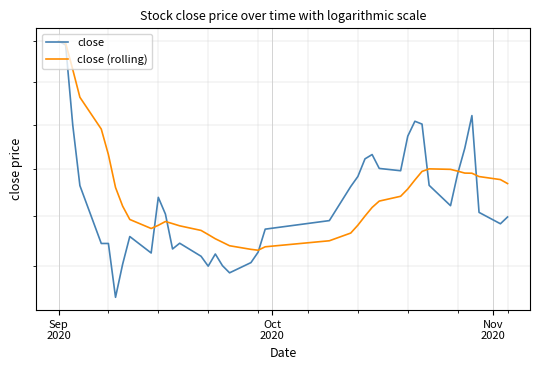

How many interior local peaks does the close (rolling) series have?

2